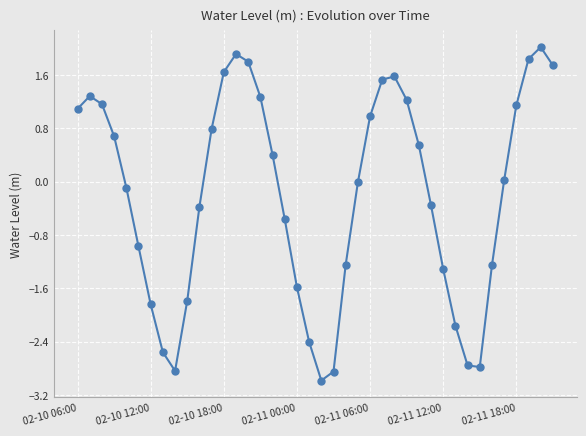

How many points are lower than both their immediate neighbors (excluding endpoints)?

3